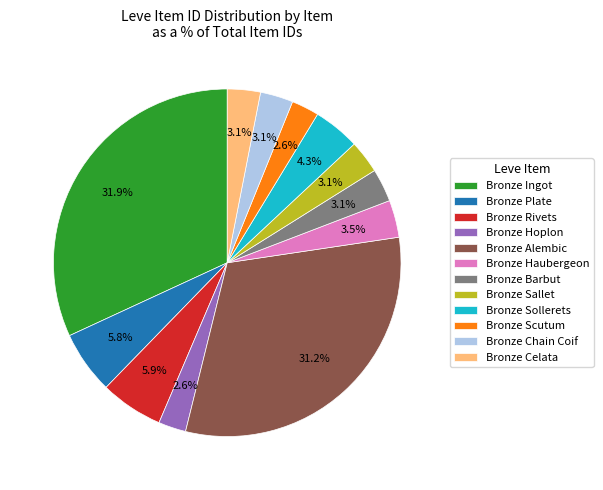

What is the ratio of the value at Bronze Sollerets to the value at Bronze Chain Coif?

1.4